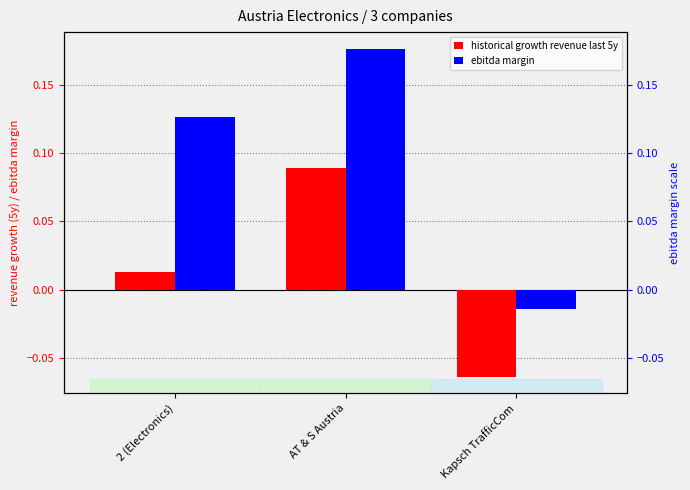

Reading left to right, what are all the values shown in this chart?

historical growth revenue last 5y: 0.0	0.1	-0.1
ebitda margin: 0.1	0.2	-0.0